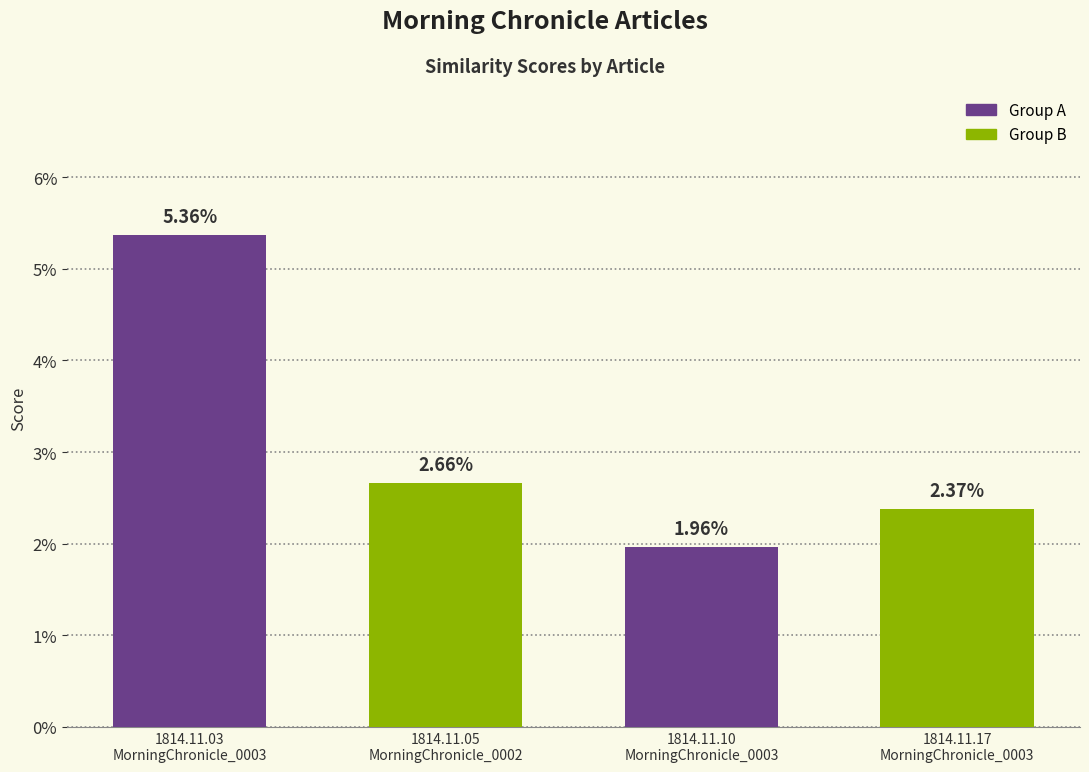

List the labels in order of value, smallest first.

1814.11.10
MorningChronicle_0003, 1814.11.17
MorningChronicle_0003, 1814.11.05
MorningChronicle_0002, 1814.11.03
MorningChronicle_0003